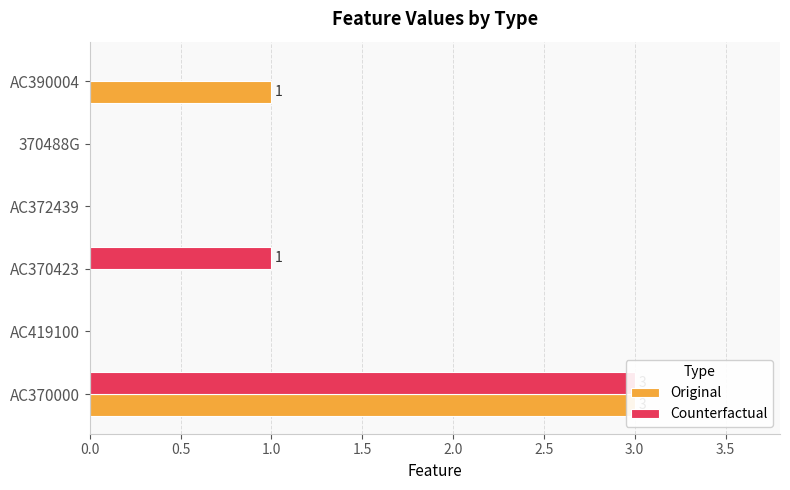

At how many categories does at least one series exceed 0?

3